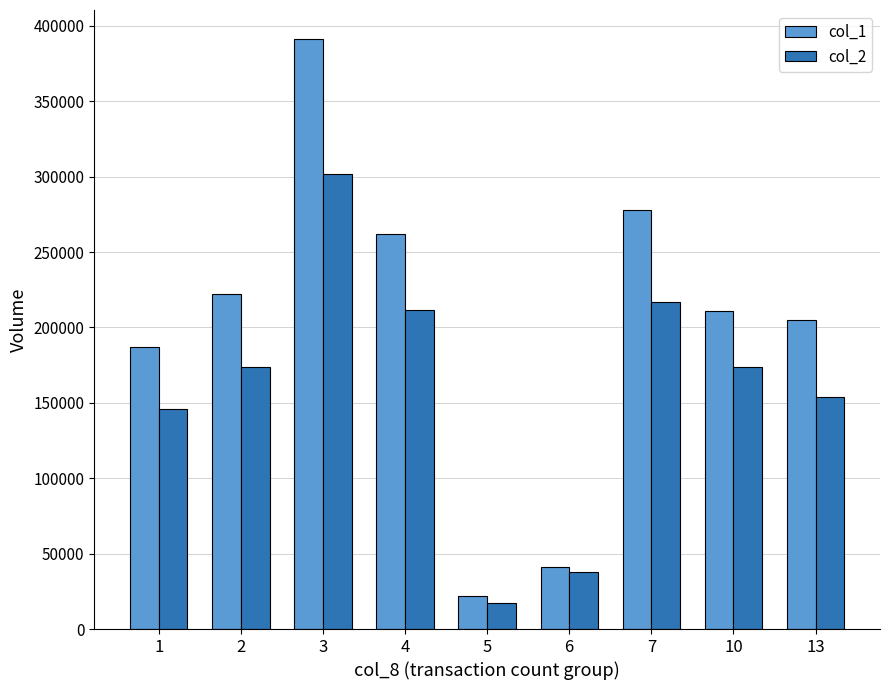

The col_2 series shows 301850 at 3. True or false?

True